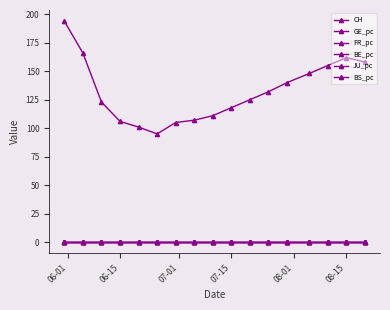

How many distinct data groups are displayed?

6